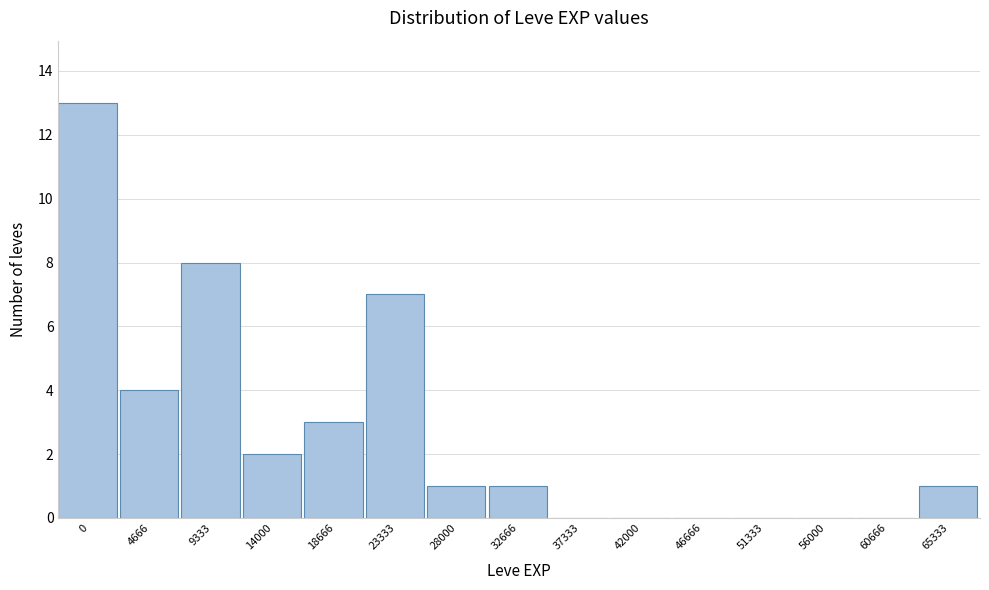

Reading left to right, what are all the values shown in this chart?

0=13	4666=4	9333=8	14000=2	18666=3	23333=7	28000=1	32666=1	37333=0	42000=0	46666=0	51333=0	56000=0	60666=0	65333=1